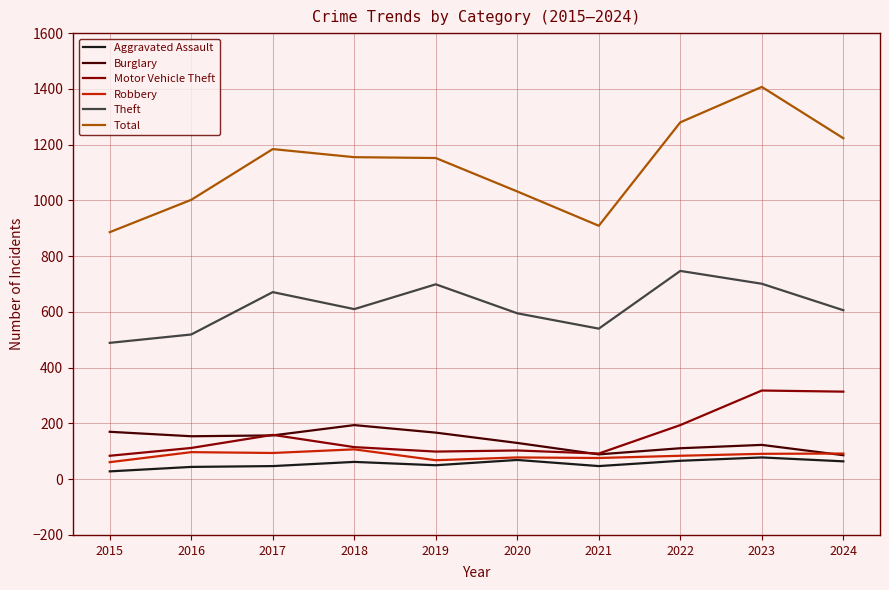

Which series has the largest range (max minus min)?

Total